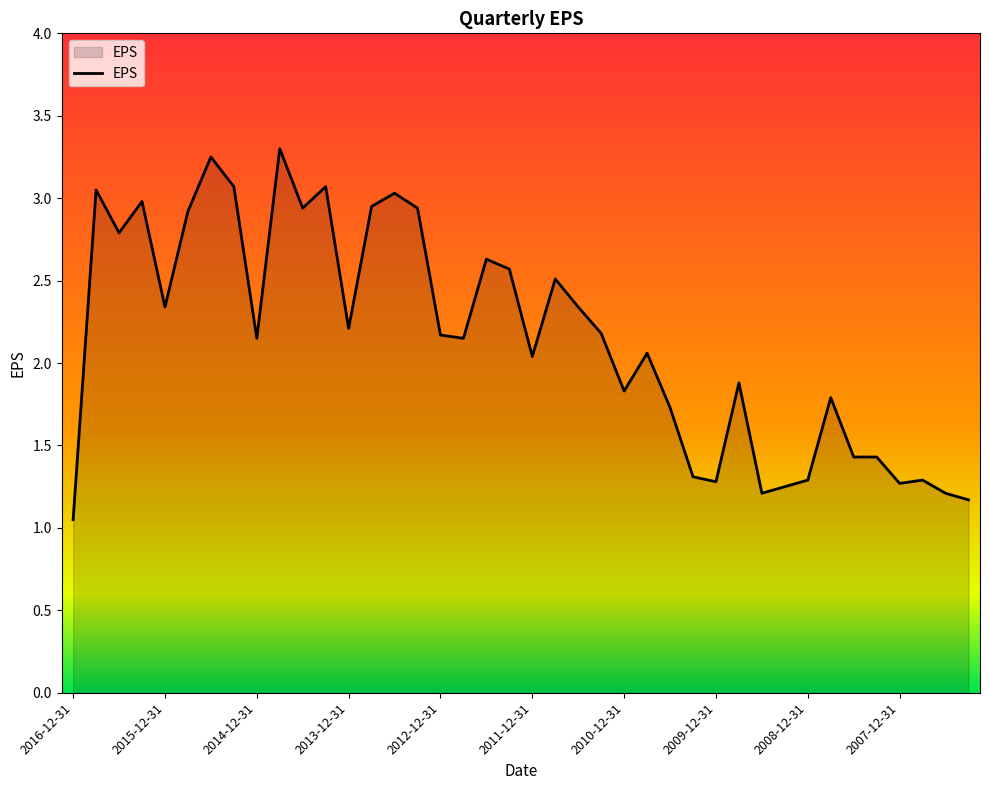

How many lines are shown in the chart?

1